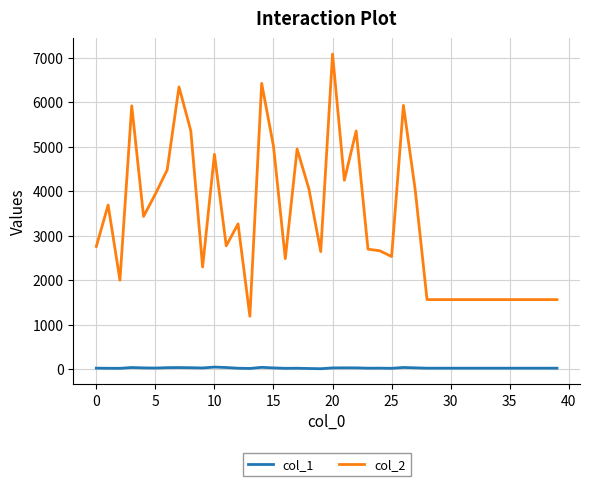

Which series has the widest spread of values?

col_2